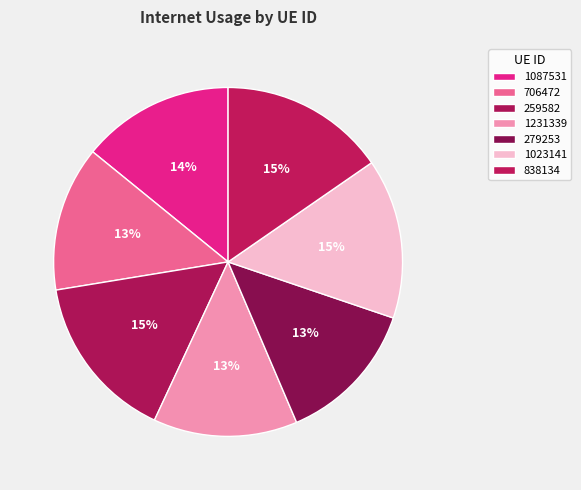

To the nearest percent, what is the combined percentage of 1087531 and 279253?

28%